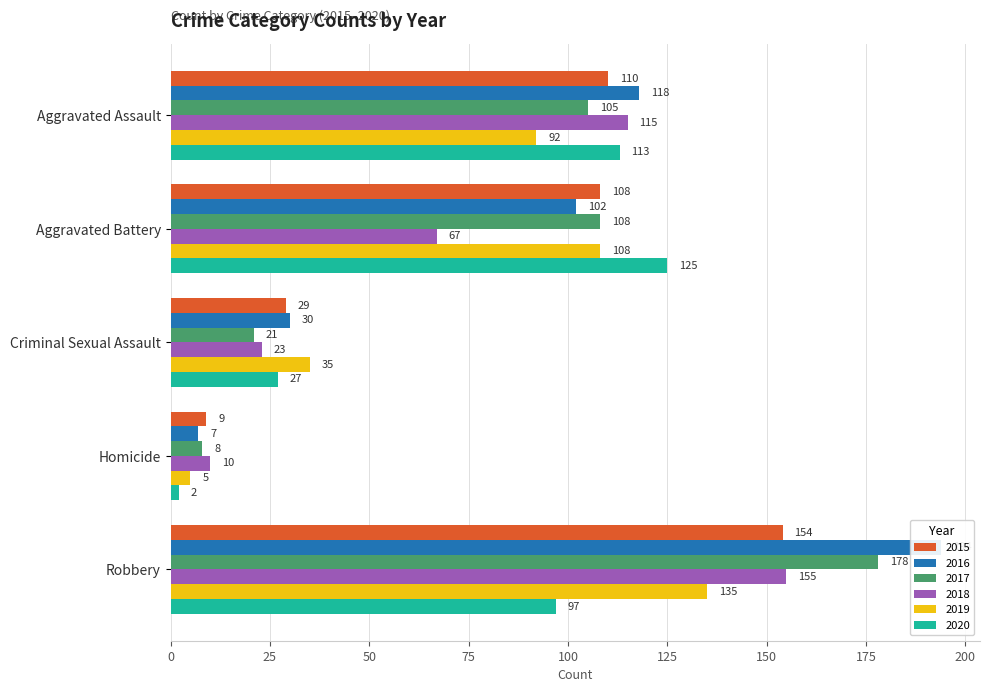

Between Aggravated Assault and Aggravated Battery, which series saw the biggest shift?

2018